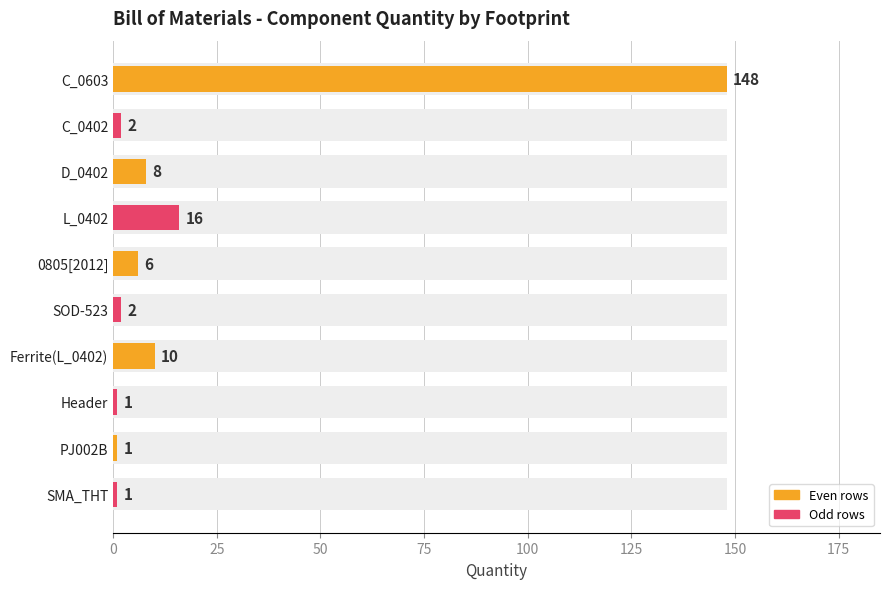

What is the average value?

20